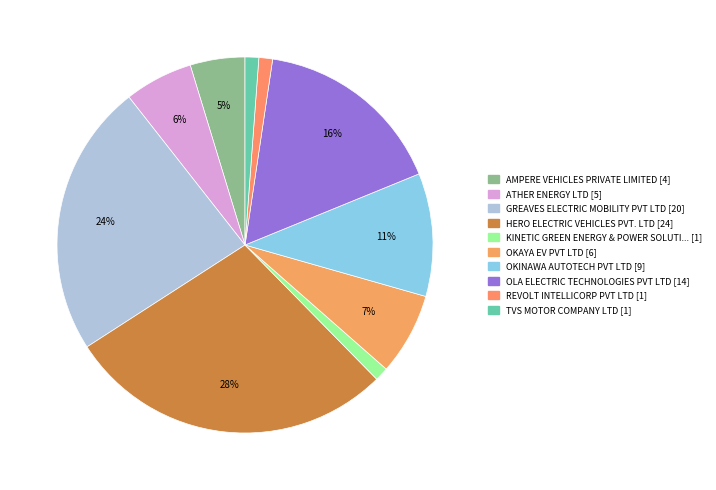

Count the number of slices in the pie.

10